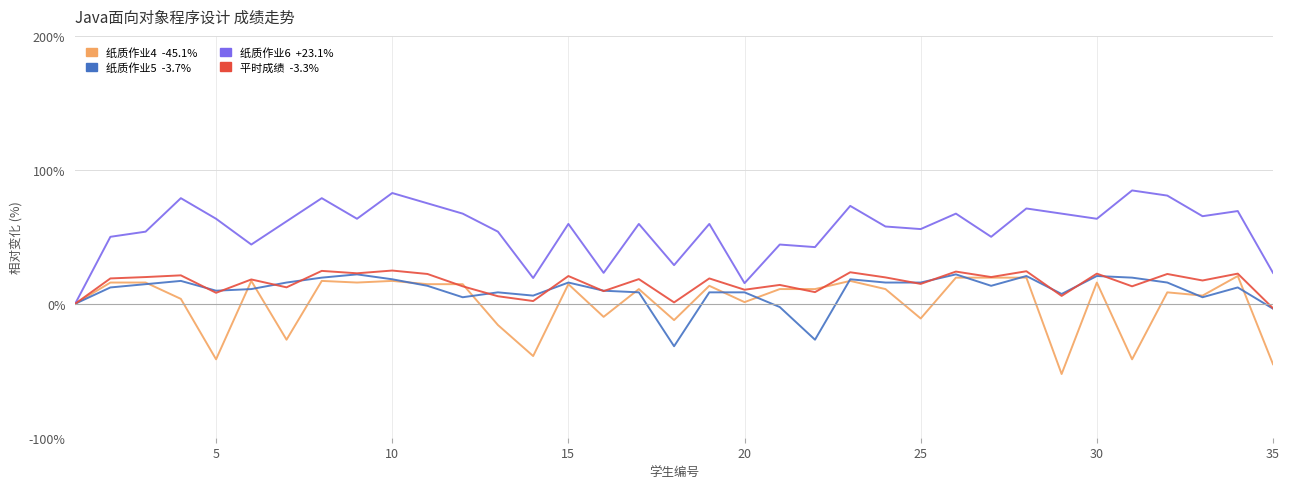

What is the minimum value shown in the chart?

-52.4